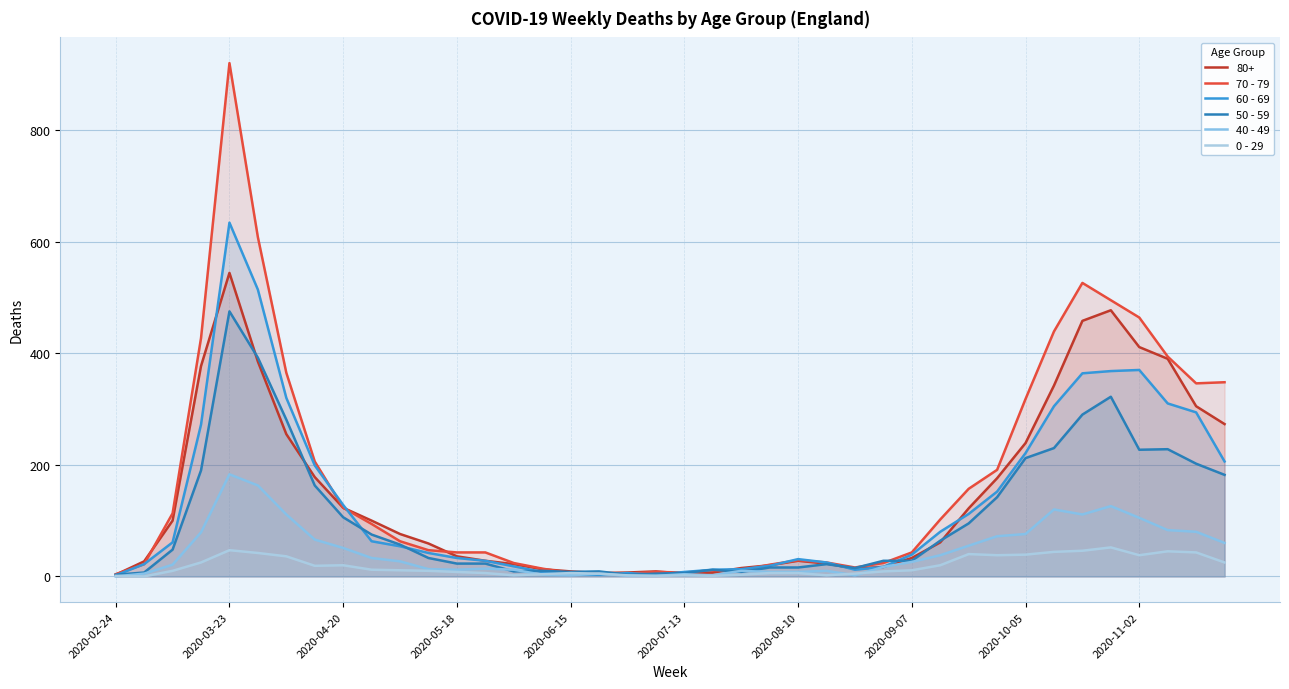

How many values in the 70 - 79 series exceed 63?

19